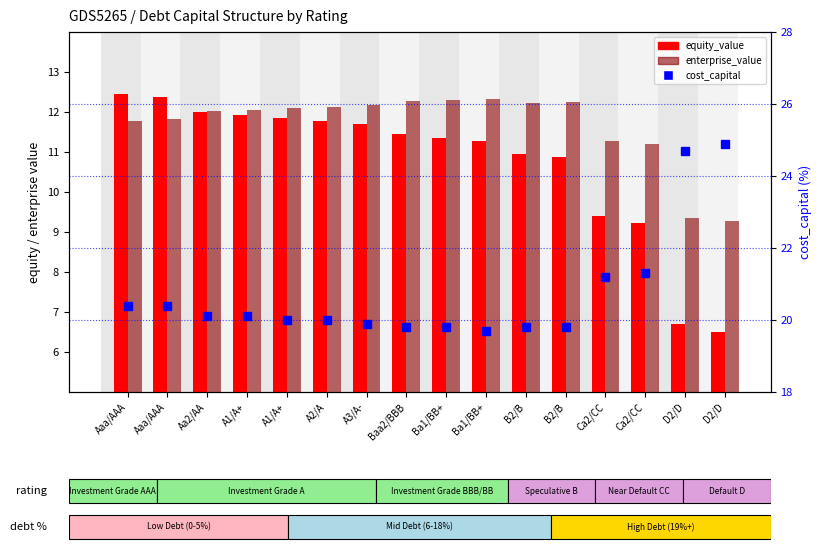

Is it true that equity_value equals 15.8 at A1/A+?

False